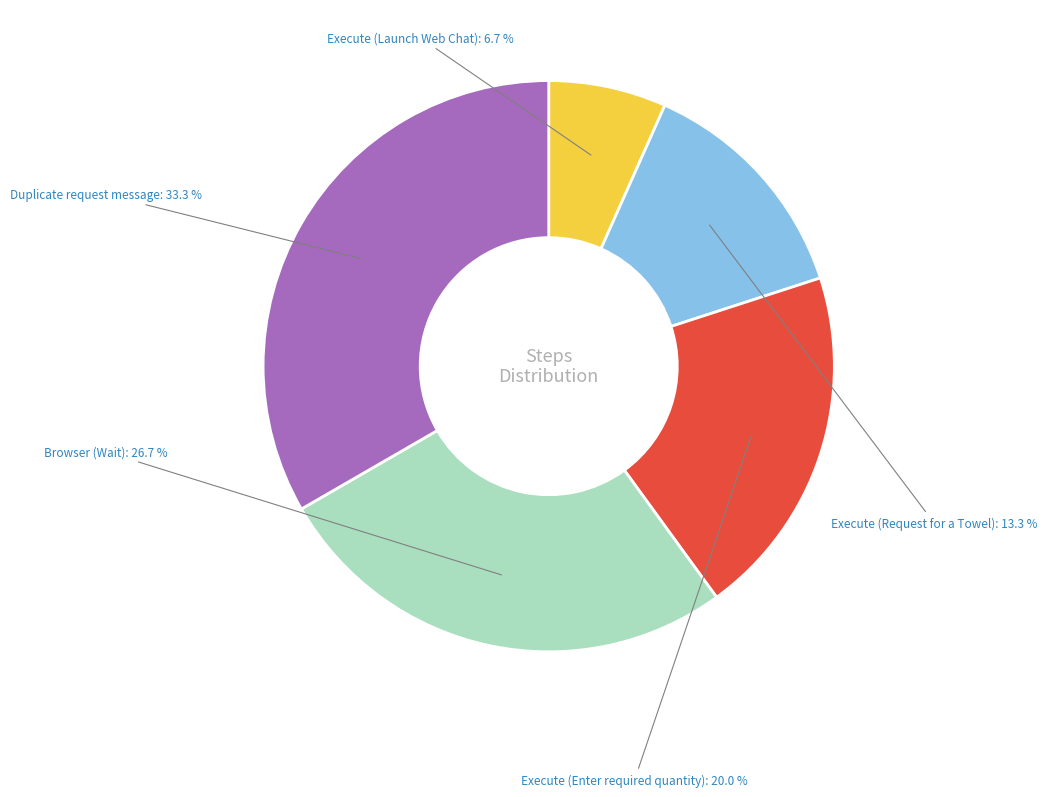

Does Browser (Wait) account for over 50% of the chart?

No